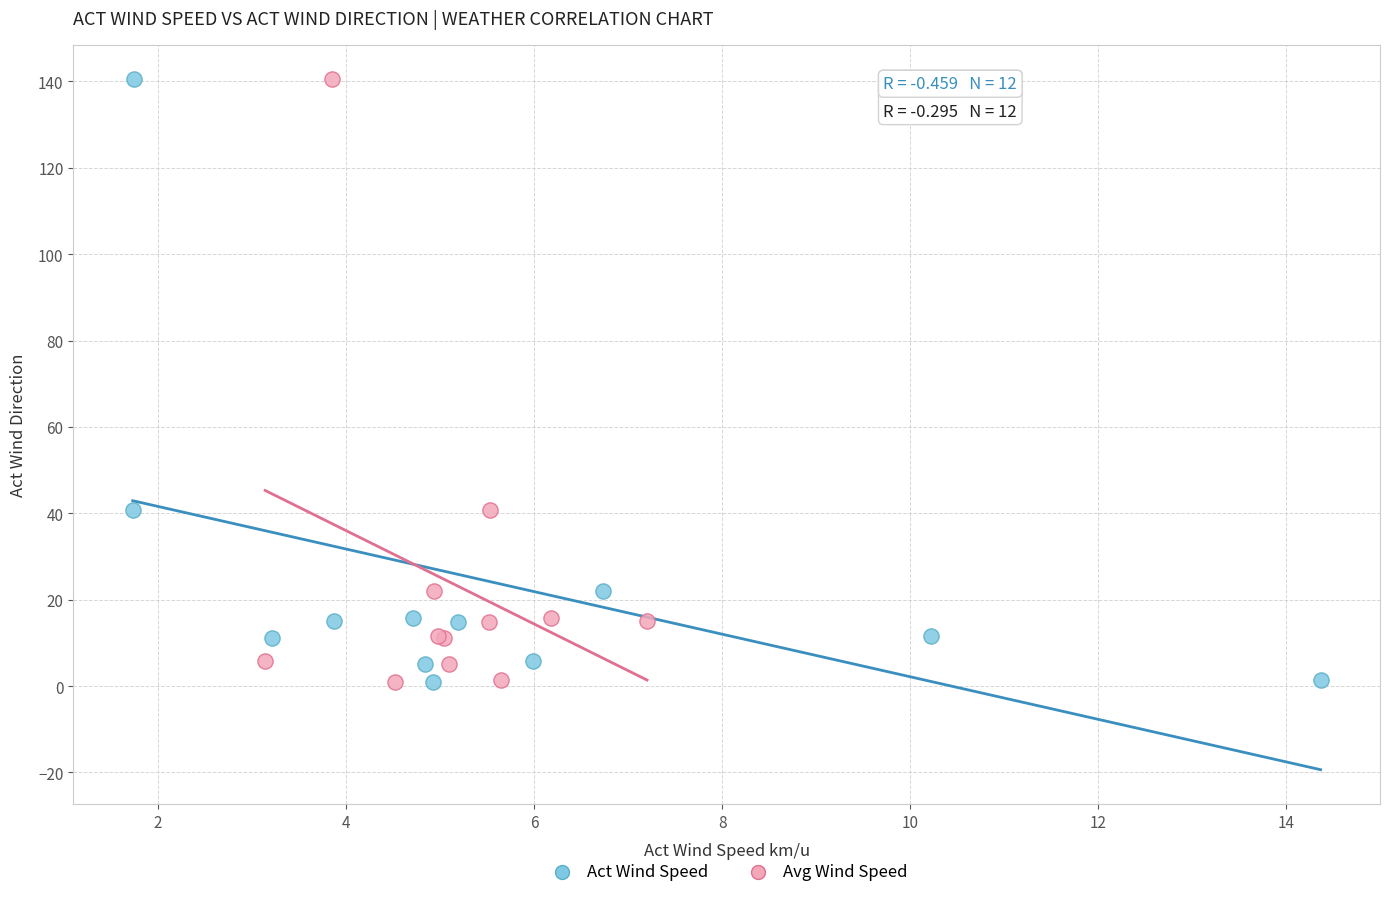

What are all the series names shown in the legend?

Act Wind Speed, Avg Wind Speed